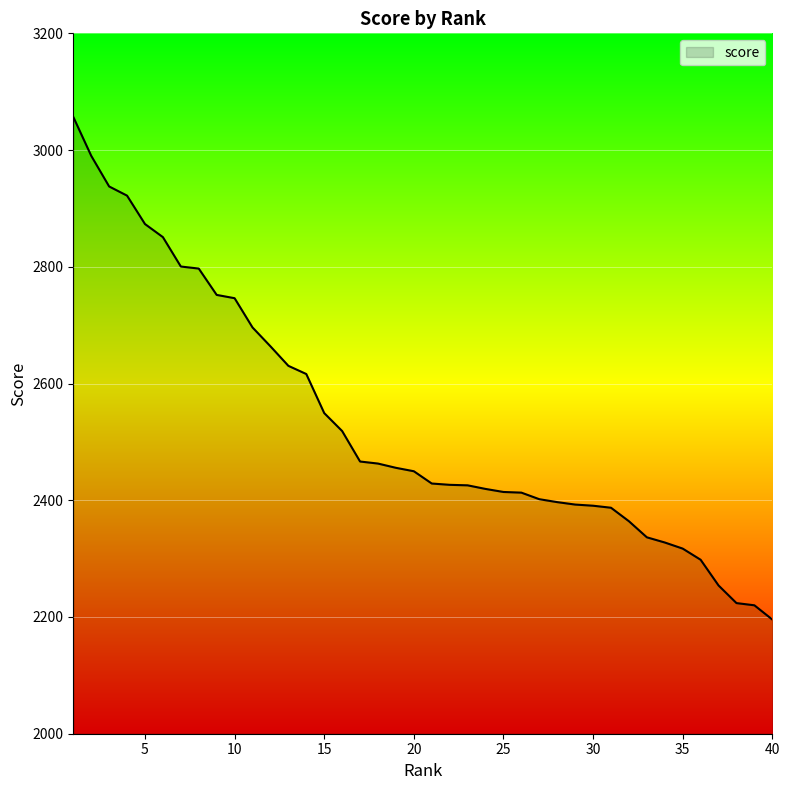

What is the difference between the maximum and minimum values?

861.2